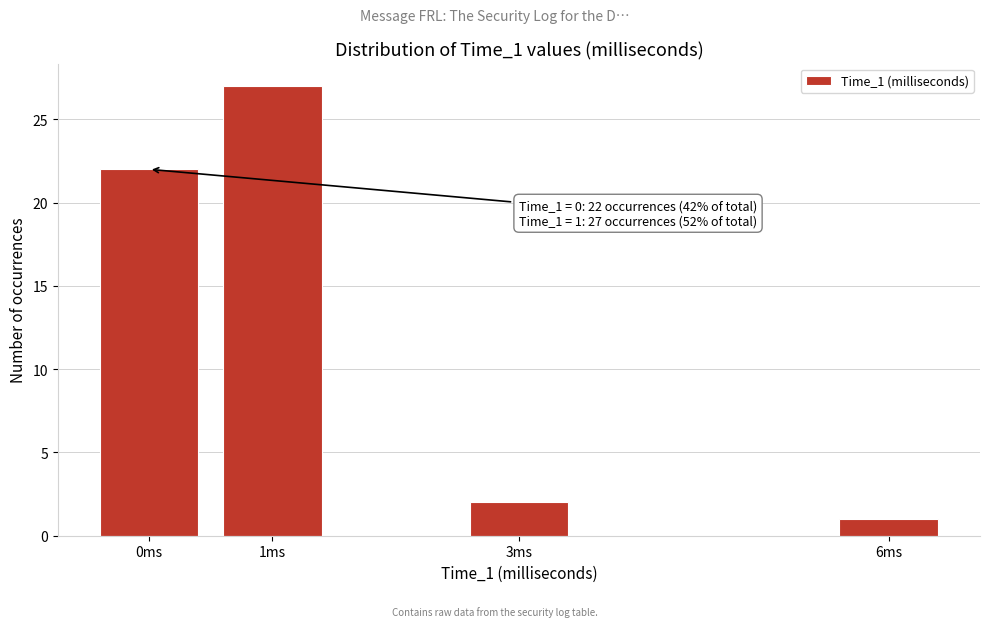

Reading left to right, extract all data points from this chart.

22	27	2	1